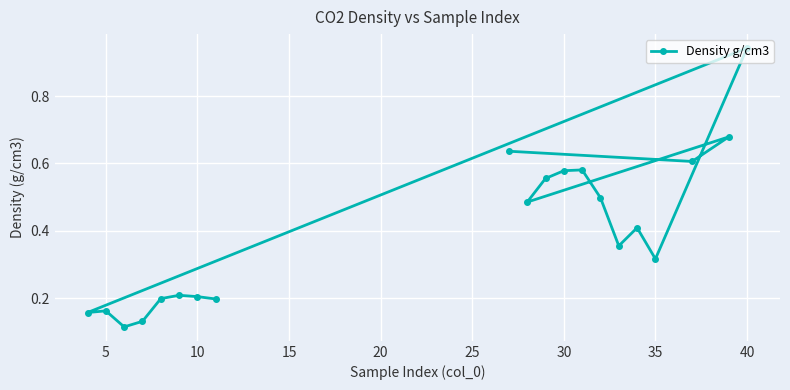

The chart shows a value of 0.2 at 35. True or false?

False